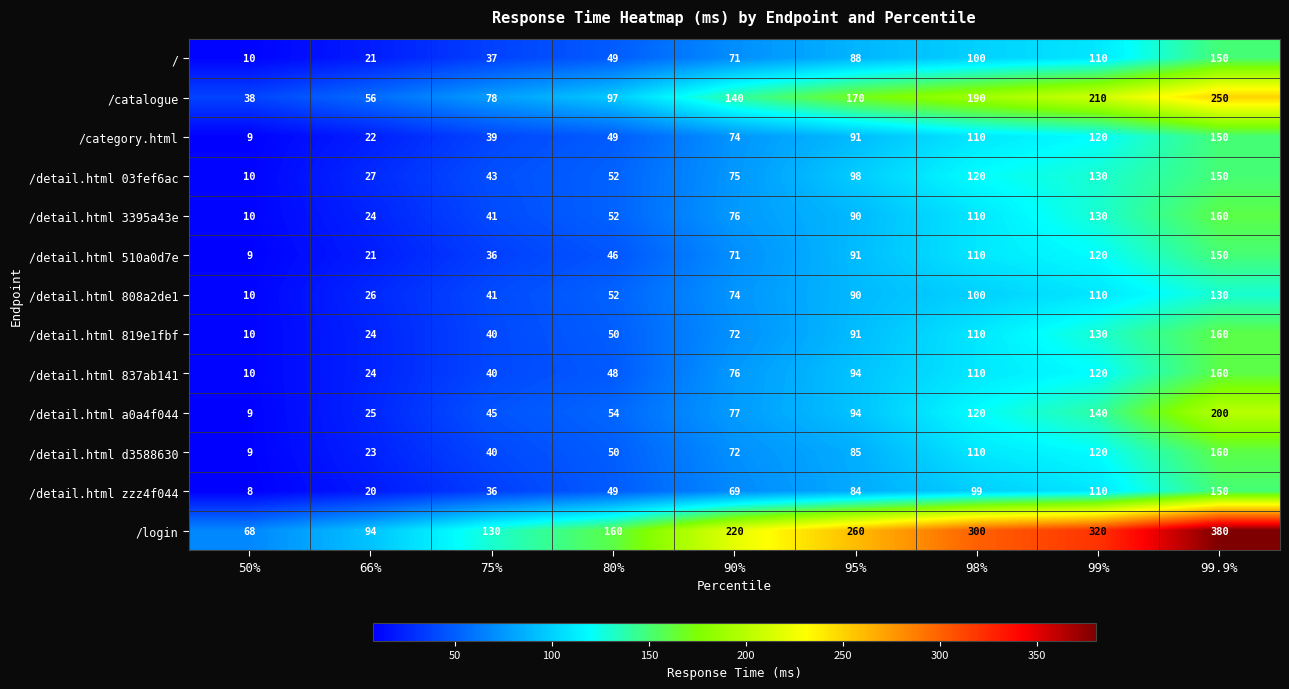

List the labels in order of /detail.html 3395a43e value, smallest first.

50%, 66%, 75%, 80%, 90%, 95%, 98%, 99%, 99.9%